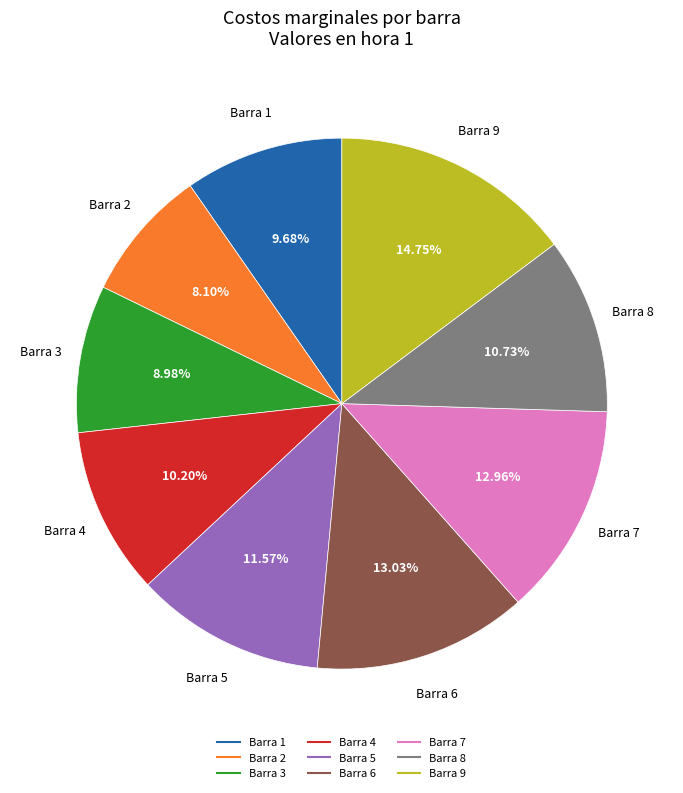

What percentage is the Barra 6 slice, to the nearest percent?

13%